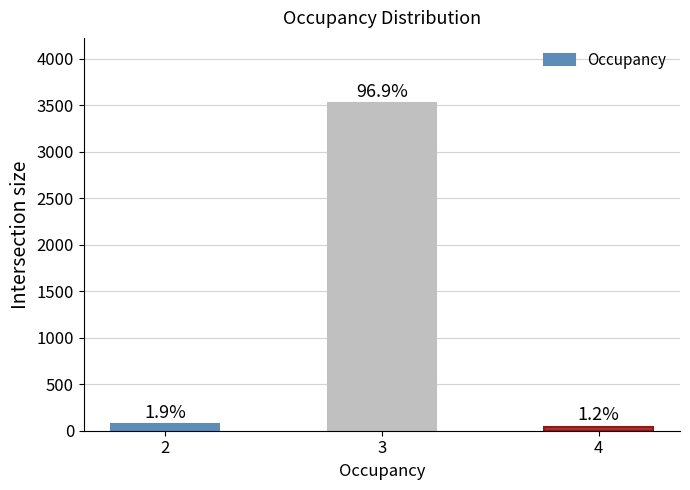

How many bars are there in total?

3